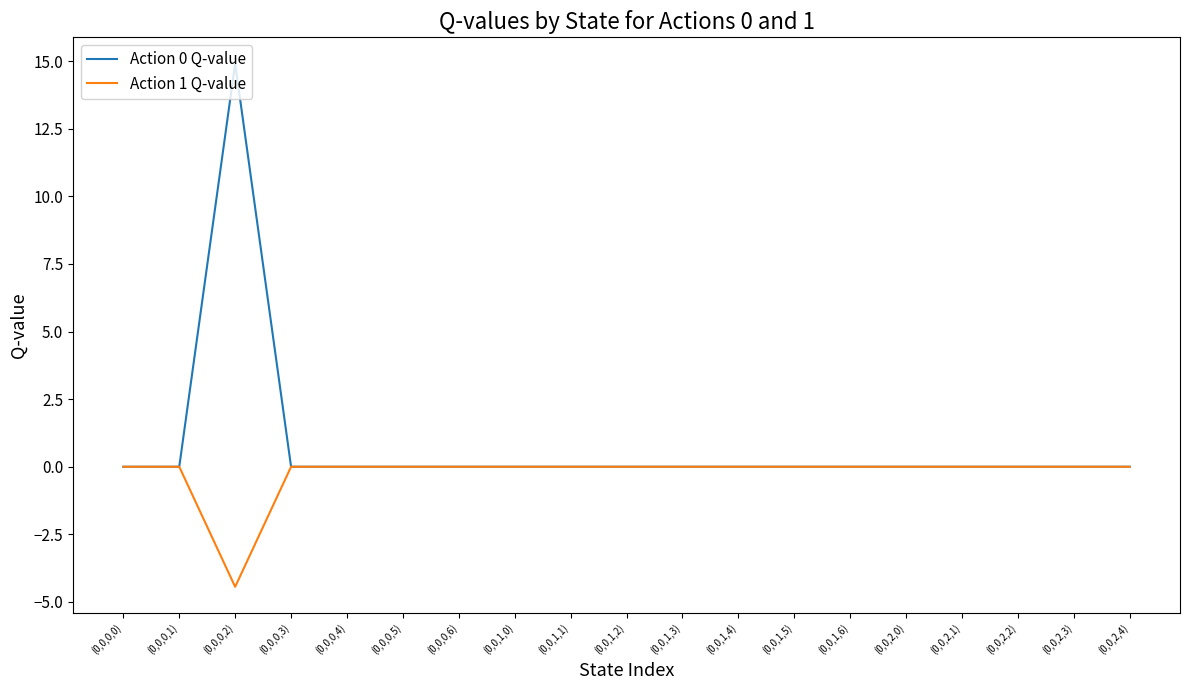

At which category is the sum across all series the highest?

(0,0,0,2)